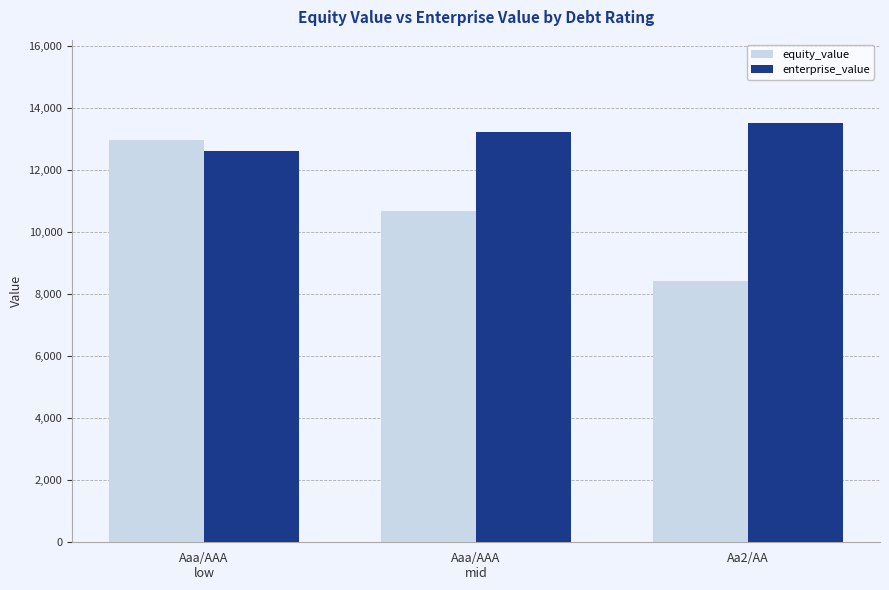

What is the total value across all series at Aaa/AAA
mid?

23899.9